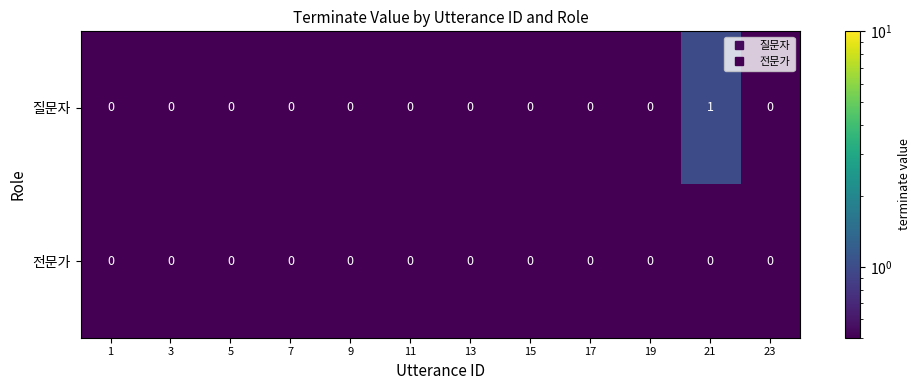

Which series changed the most between 11 and 21?

질문자